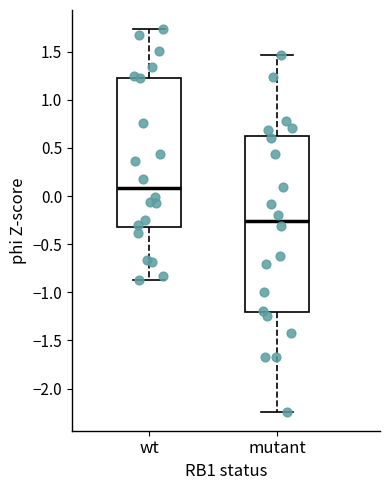

Which box is the tallest, from its lower edge to its upper edge?

mutant